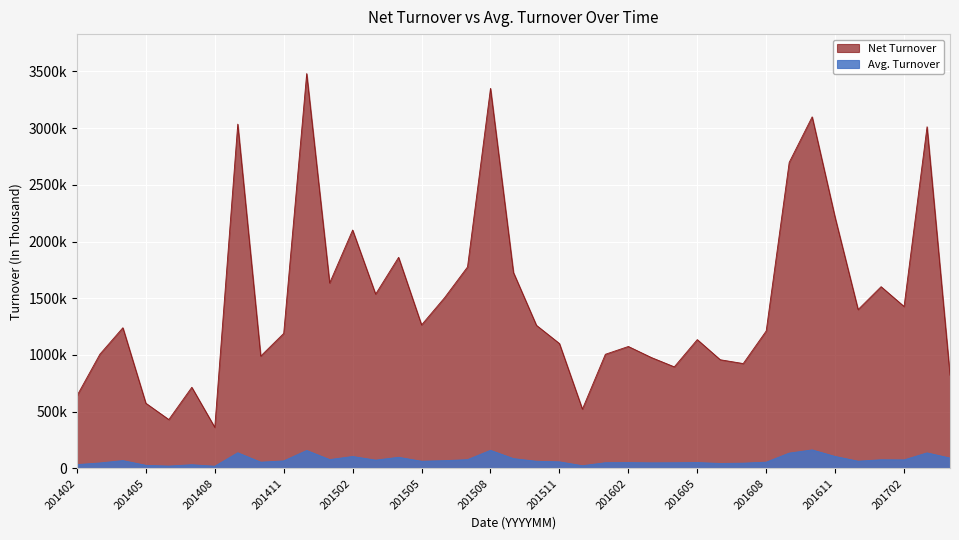

Rank the categories by Avg. Turnover value from highest to lowest.

201610, 201508, 201412, 201409, 201703, 201609, 201611, 201502, 201504, 201704, 201509, 201501, 201507, 201701, 201702, 201503, 201404, 201506, 201411, 201612, 201505, 201510, 201511, 201608, 201410, 201605, 201602, 201601, 201604, 201603, 201403, 201607, 201606, 201402, 201407, 201405, 201512, 201406, 201408